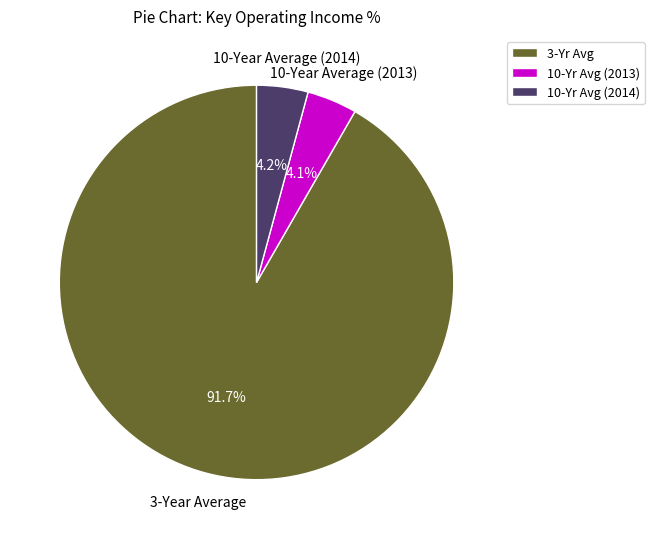

Combined, what portion of the pie is 10-Yr Avg (2013) and 10-Yr Avg (2014)?

8.3%